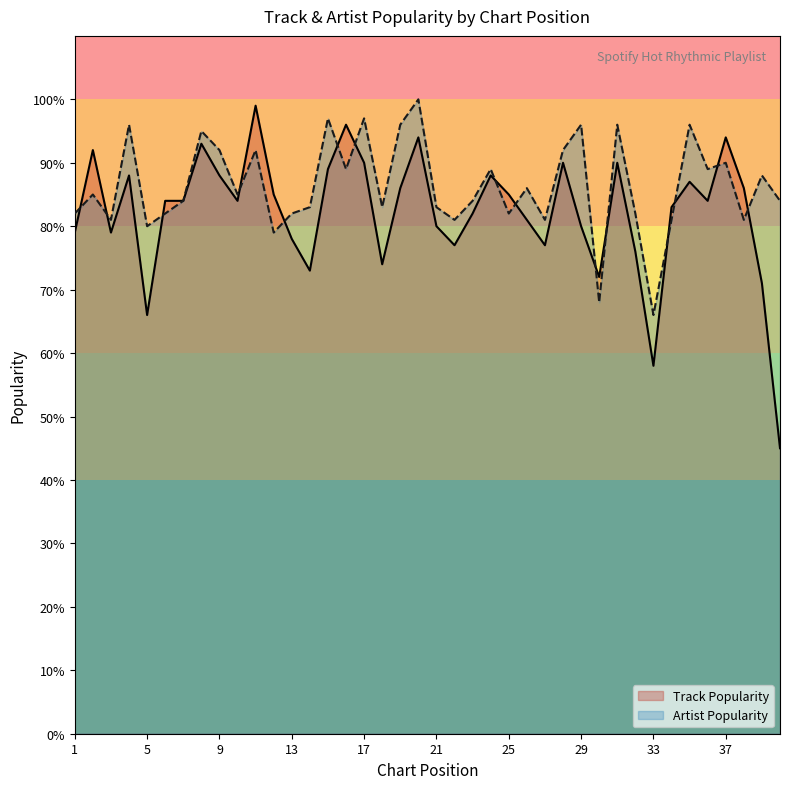

Which series has the widest spread of values?

Track Popularity